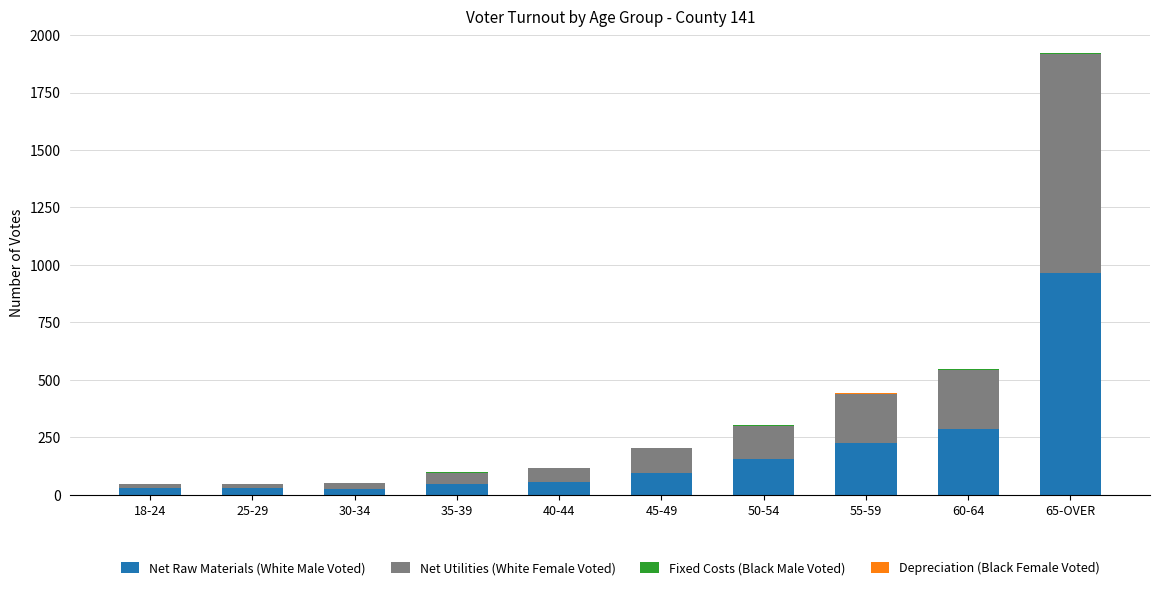

Which category has the highest value in the Net Raw Materials (White Male Voted) series?

65-OVER